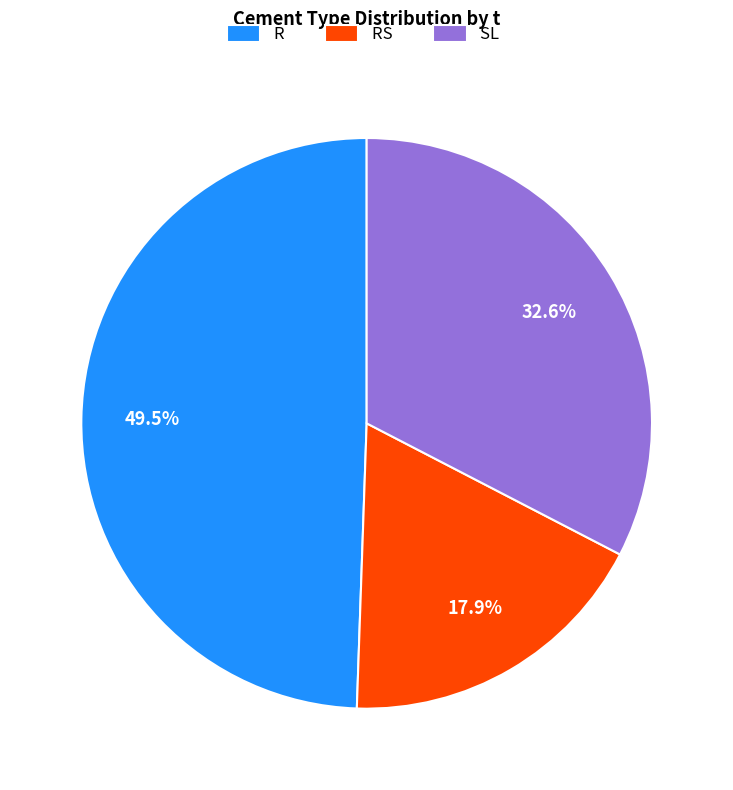

Rank the categories by value from highest to lowest.

R, SL, RS